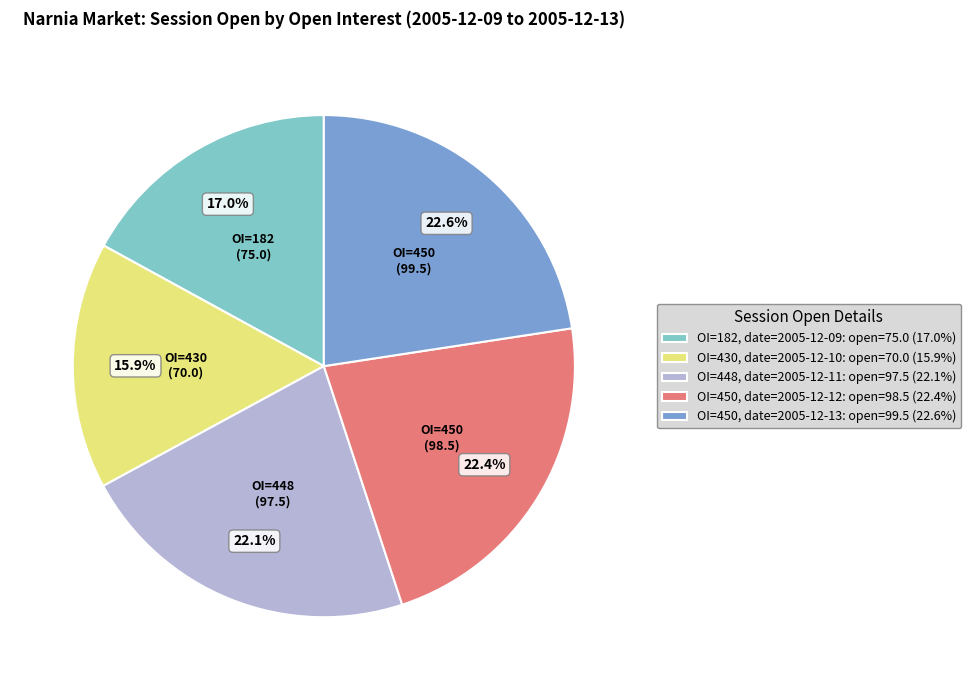

Rank the categories by value from highest to lowest.

OI=450, date=2005-12-13: open=99.5 (22.6%), OI=450, date=2005-12-12: open=98.5 (22.4%), OI=448, date=2005-12-11: open=97.5 (22.1%), OI=182, date=2005-12-09: open=75.0 (17.0%), OI=430, date=2005-12-10: open=70.0 (15.9%)